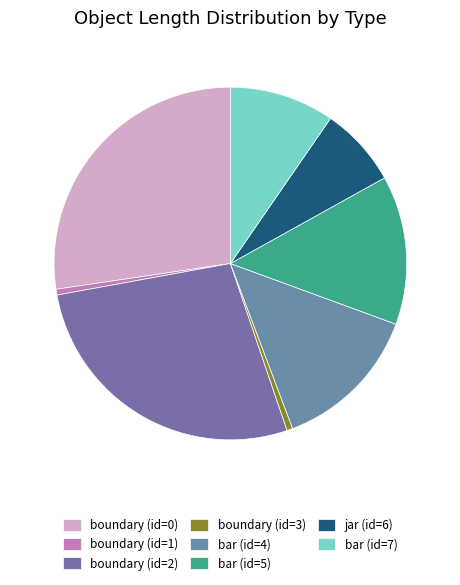

What is the largest slice in the pie chart?

boundary (id=0)